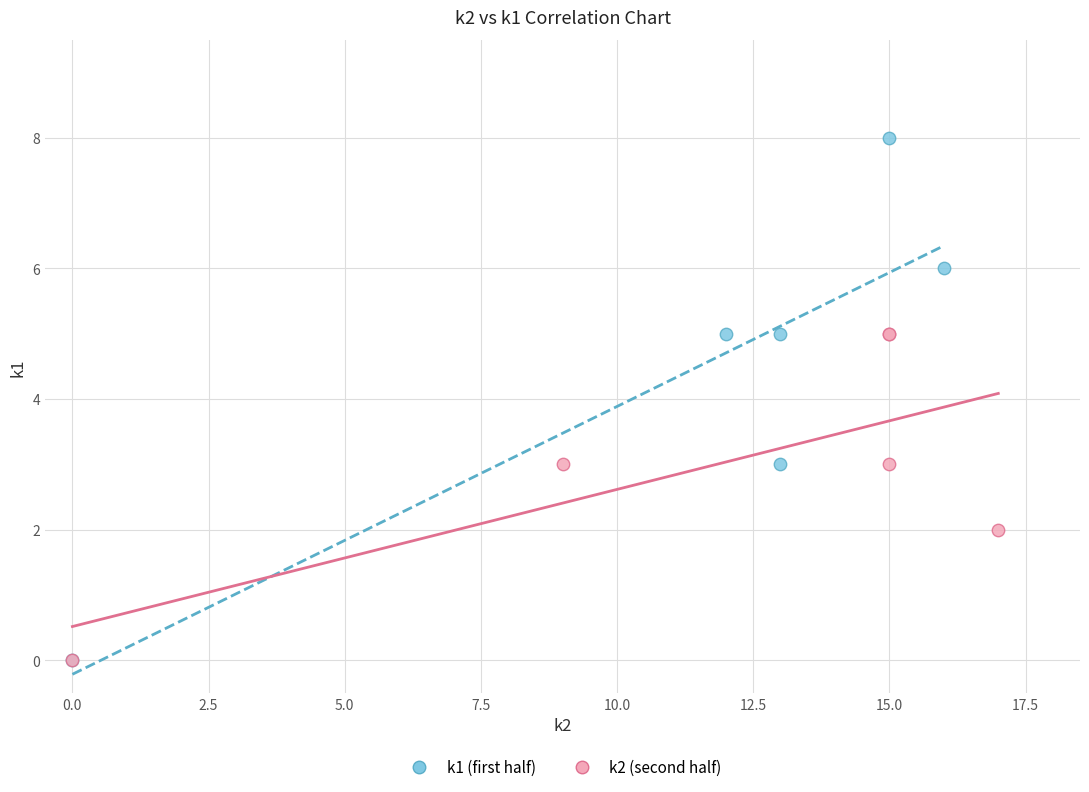

Which series contains the highest Y value?

k1 (first half)